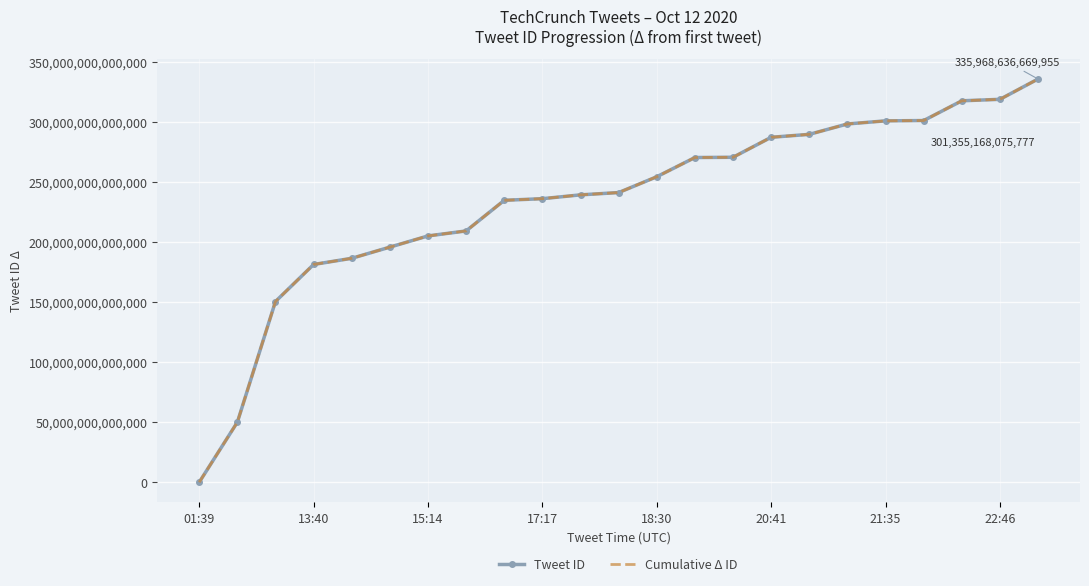

List the series in order of their peak value, highest first.

Tweet ID, Cumulative Δ ID